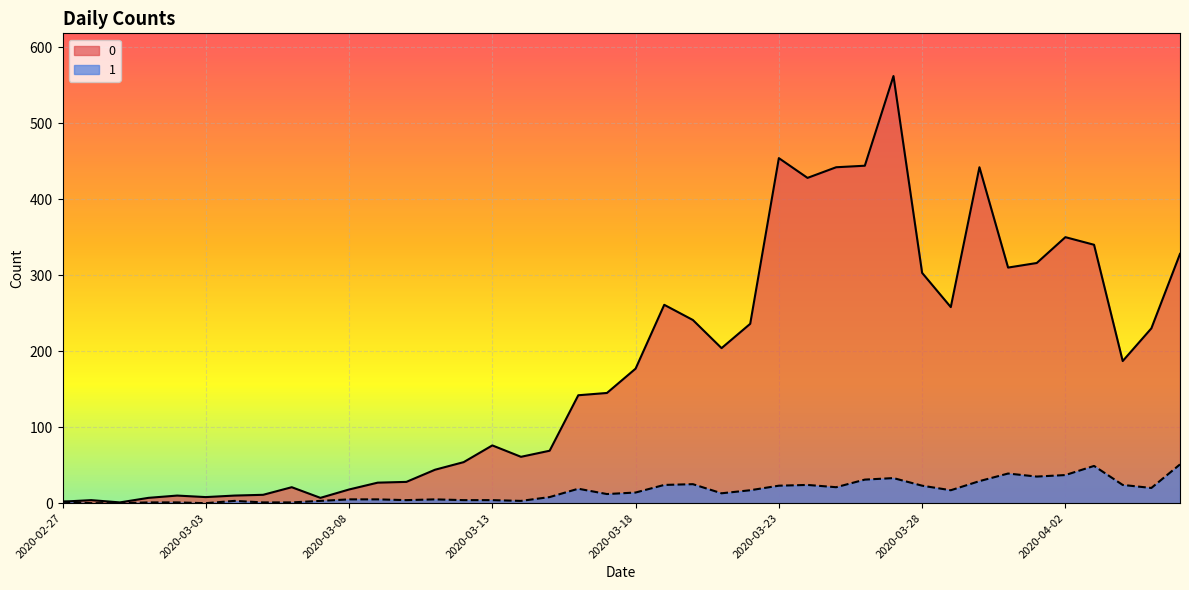

Reading right to left, extract all data points from this chart.

0: 2020-04-06=328	2020-04-05=230	2020-04-04=187	2020-04-03=340	2020-04-02=350	2020-04-01=316	2020-03-31=310	2020-03-30=442	2020-03-29=258	2020-03-28=303	2020-03-27=562	2020-03-26=444	2020-03-25=442	2020-03-24=428	2020-03-23=454	2020-03-22=236	2020-03-21=204	2020-03-20=241	2020-03-19=261	2020-03-18=177	2020-03-17=145	2020-03-16=142	2020-03-15=69	2020-03-14=61	2020-03-13=76	2020-03-12=54	2020-03-11=44	2020-03-10=28	2020-03-09=27	2020-03-08=18	2020-03-07=7	2020-03-06=21	2020-03-05=11	2020-03-04=10	2020-03-03=8	2020-03-02=10	2020-03-01=7	2020-02-29=1	2020-02-28=4	2020-02-27=2
1: 2020-04-06=51	2020-04-05=20	2020-04-04=24	2020-04-03=49	2020-04-02=37	2020-04-01=35	2020-03-31=39	2020-03-30=29	2020-03-29=17	2020-03-28=23	2020-03-27=33	2020-03-26=31	2020-03-25=21	2020-03-24=24	2020-03-23=23	2020-03-22=17	2020-03-21=13	2020-03-20=25	2020-03-19=24	2020-03-18=14	2020-03-17=12	2020-03-16=19	2020-03-15=8	2020-03-14=3	2020-03-13=4	2020-03-12=4	2020-03-11=5	2020-03-10=4	2020-03-09=5	2020-03-08=5	2020-03-07=3	2020-03-06=1	2020-03-05=1	2020-03-04=3	2020-03-03=0	2020-03-02=1	2020-03-01=1	2020-02-29=0	2020-02-28=0	2020-02-27=2